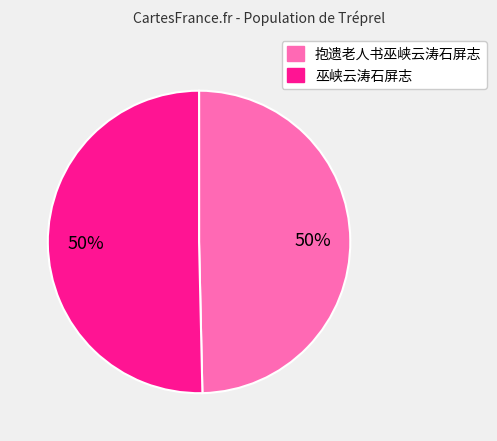

Is the sum of 巫峡云涛石屏志 and 抱遗老人书巫峡云涛石屏志 greater than half?

Yes